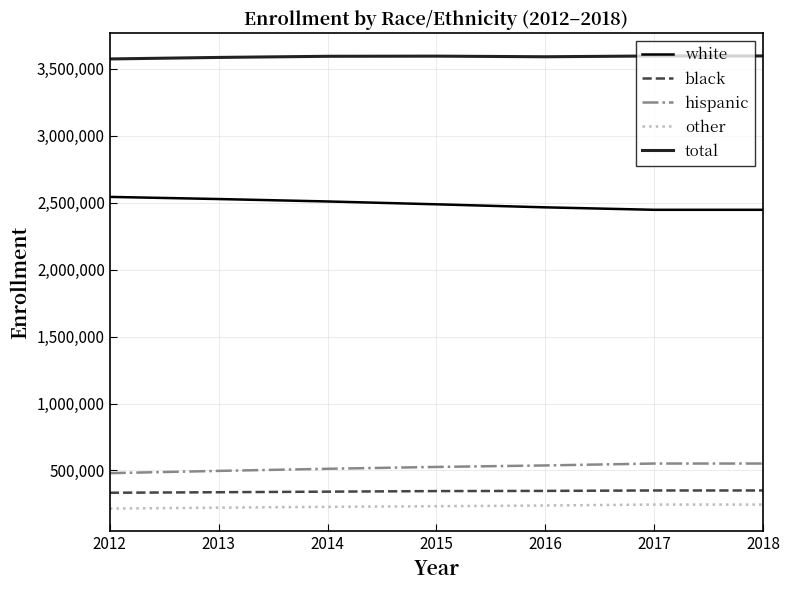

Count the number of categories in the chart.

7